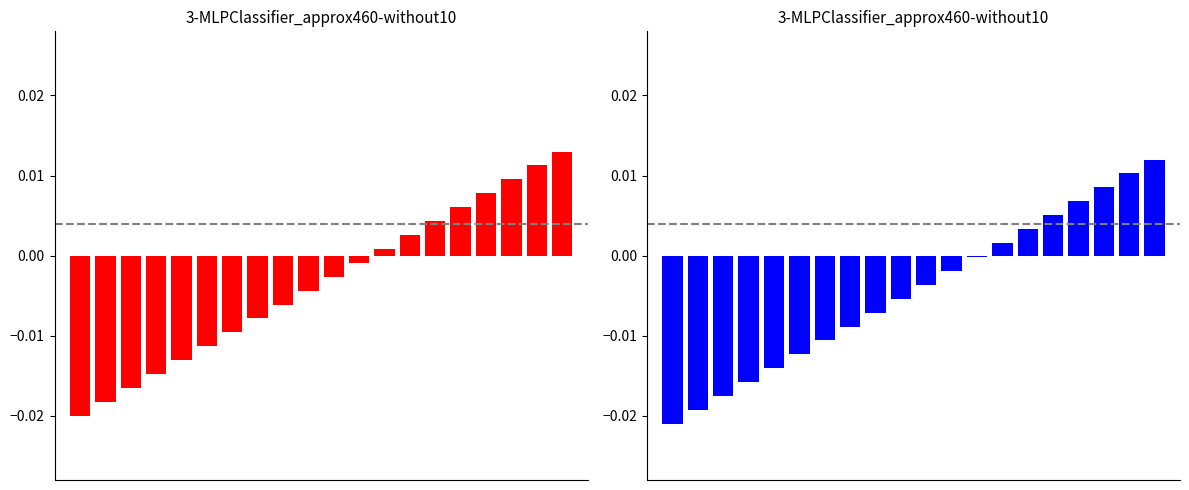

Is it true that Var5 equals -0.0 at 2?

False